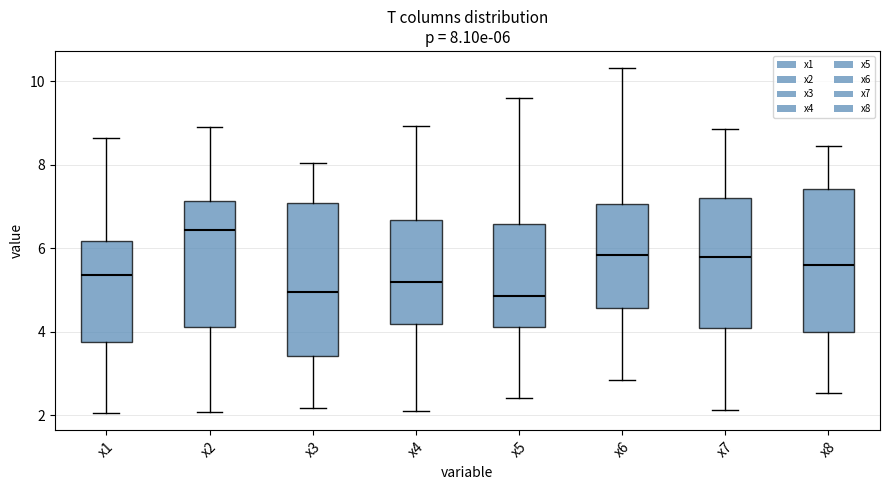

Which box is the tallest, from its lower edge to its upper edge?

x3